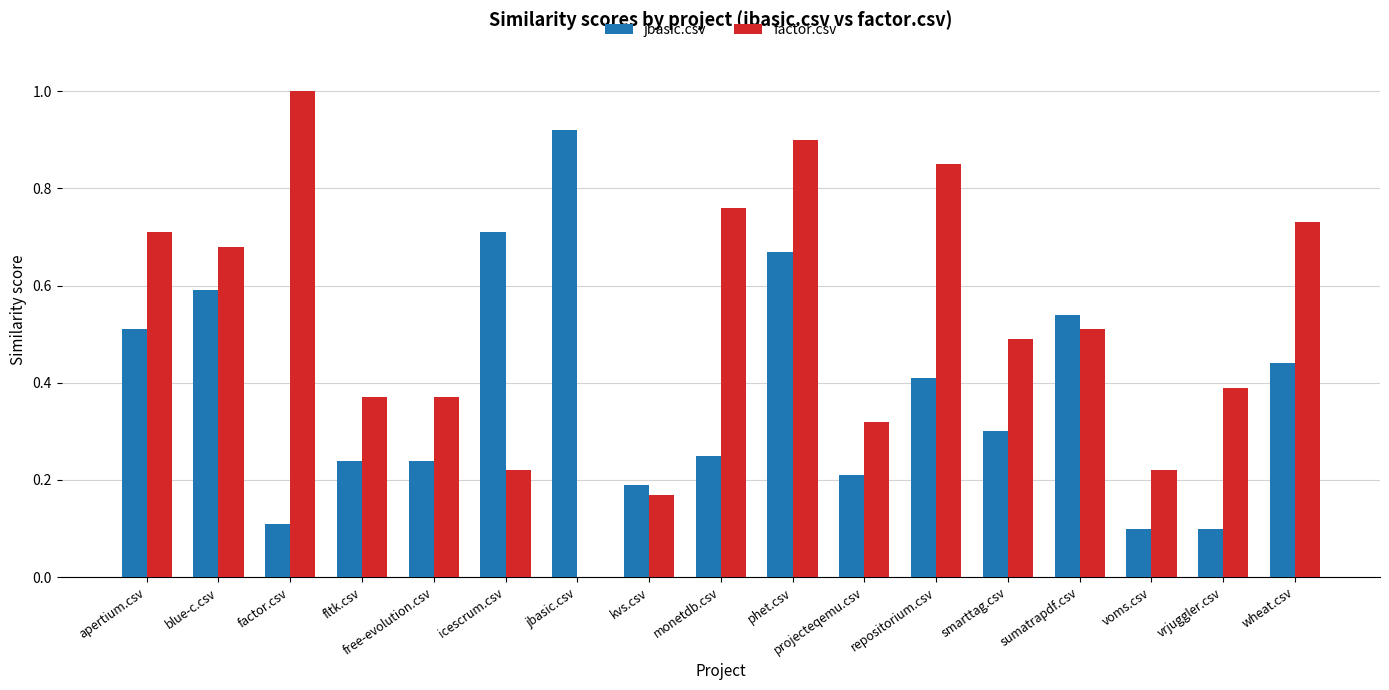

The value of factor.csv at factor.csv is 1.0. True or false?

True